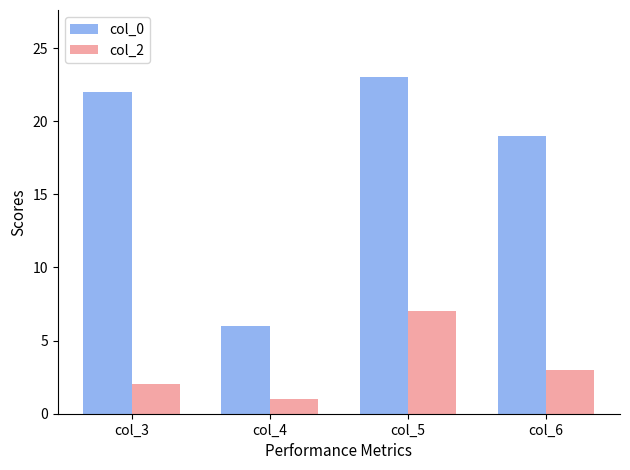

What is the maximum value for col_0?

23